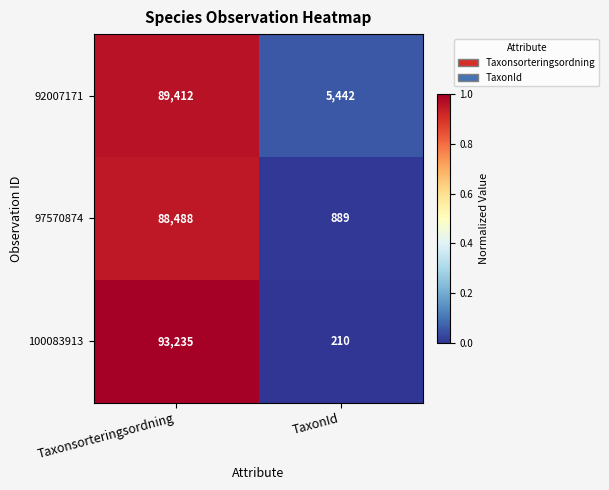

List the series in order of their overall mean, lowest first.

97570874, 100083913, 92007171